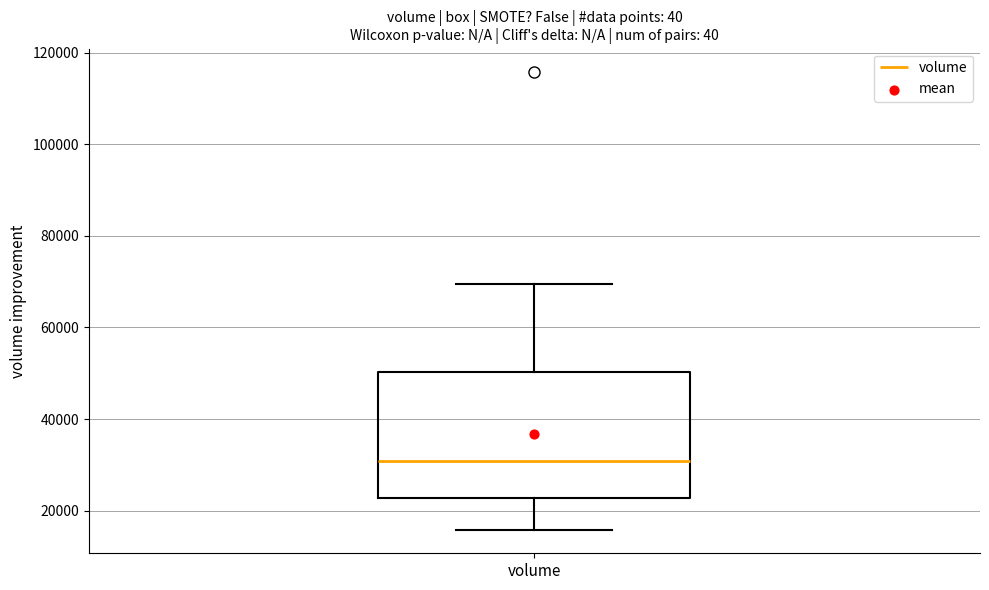

Where is the lower edge of the box for volume on the y-axis? The values are not printed on the chart, so give them approximately, as read against the axis.

22000